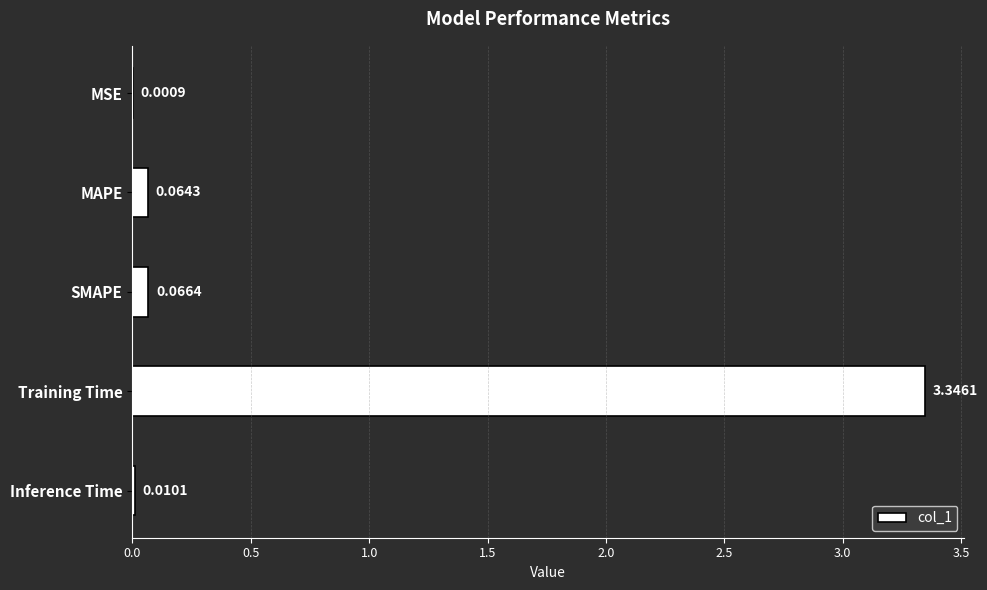

Which has a higher value, Inference Time or MAPE?

MAPE